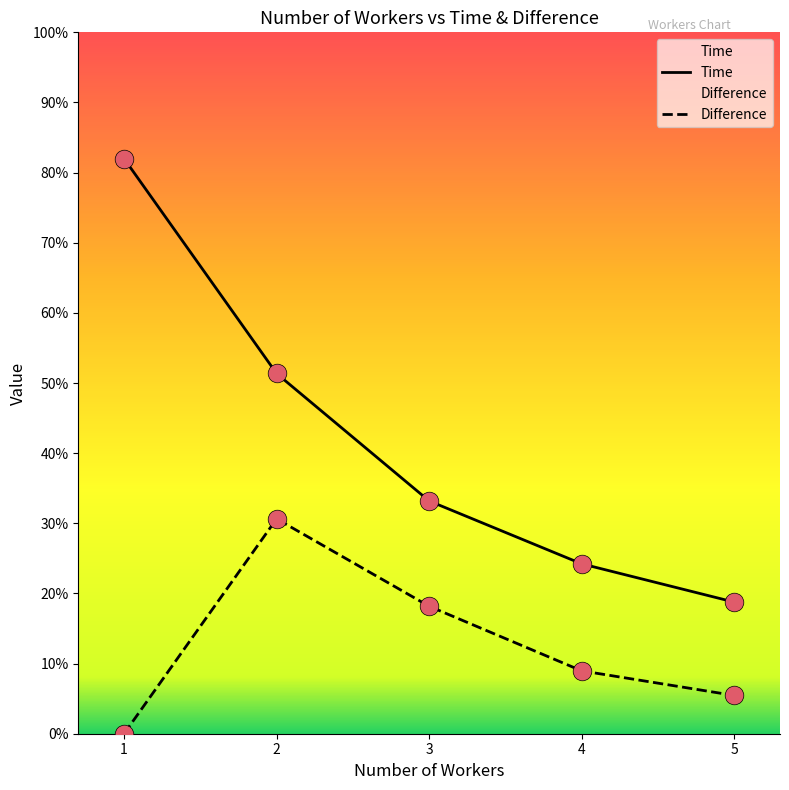

What is the total value across all series at 2?

82.0